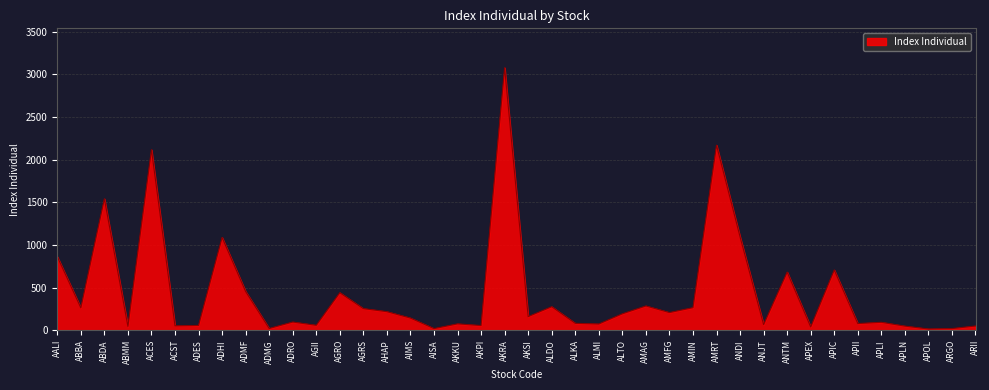

Read the value at AKKU.

75.9